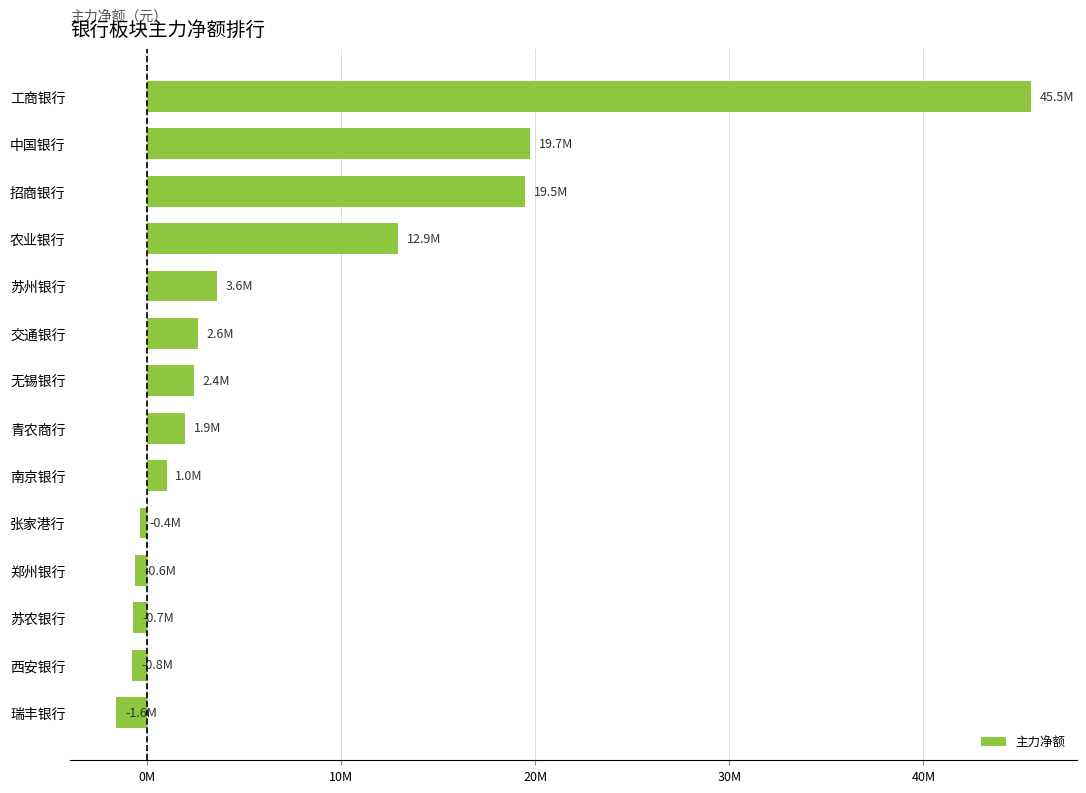

How many series are shown in this chart?

1